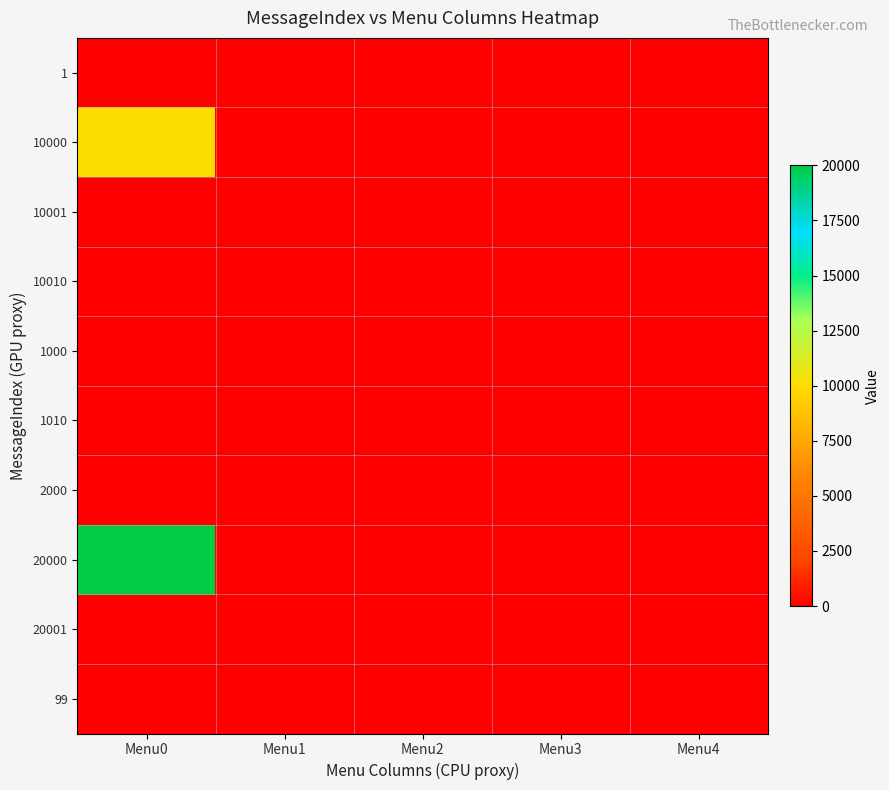

Reading left to right, what are all the values shown in this chart?

1: Menu0=0	Menu1=0	Menu2=0	Menu3=0	Menu4=0
10000: Menu0=10001	Menu1=0	Menu2=0	Menu3=0	Menu4=0
10001: Menu0=0	Menu1=0	Menu2=0	Menu3=0	Menu4=0
10010: Menu0=0	Menu1=0	Menu2=0	Menu3=0	Menu4=0
1000: Menu0=0	Menu1=0	Menu2=0	Menu3=0	Menu4=0
1010: Menu0=0	Menu1=0	Menu2=0	Menu3=0	Menu4=0
2000: Menu0=0	Menu1=0	Menu2=0	Menu3=0	Menu4=0
20000: Menu0=20001	Menu1=0	Menu2=0	Menu3=0	Menu4=0
20001: Menu0=0	Menu1=0	Menu2=0	Menu3=0	Menu4=0
99: Menu0=0	Menu1=0	Menu2=0	Menu3=0	Menu4=0